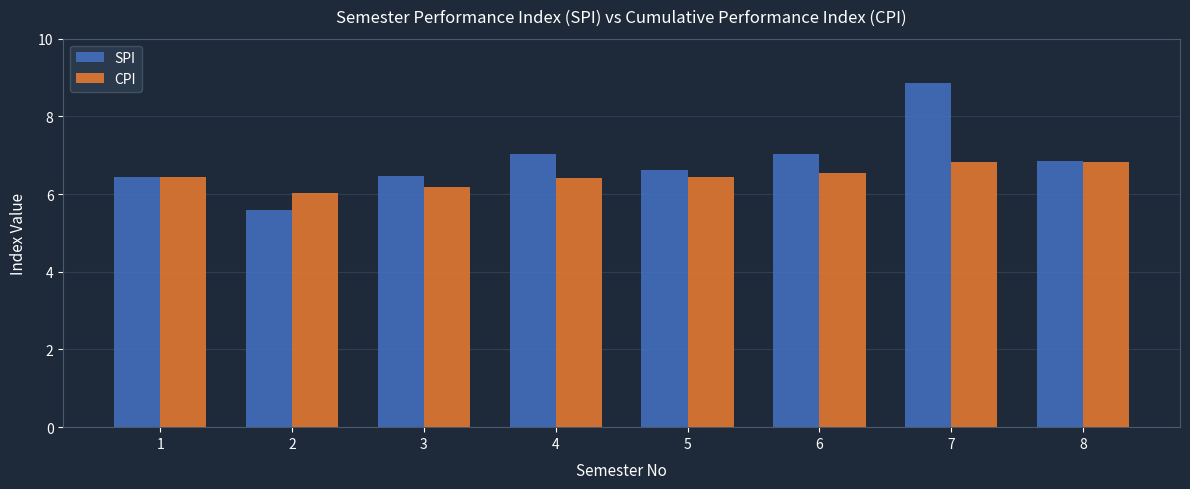

What is the minimum value for CPI?

6.0